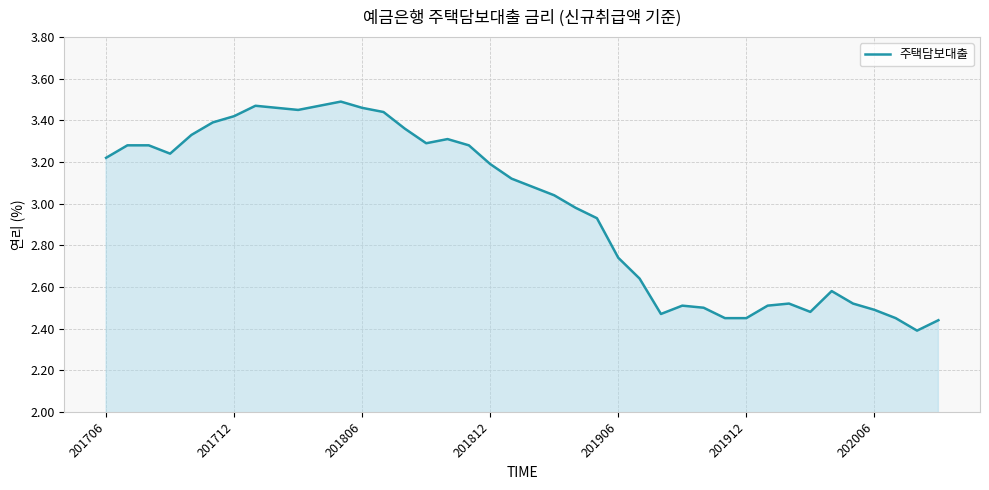

True or false: the data has more than 0 interior local peaks.

True